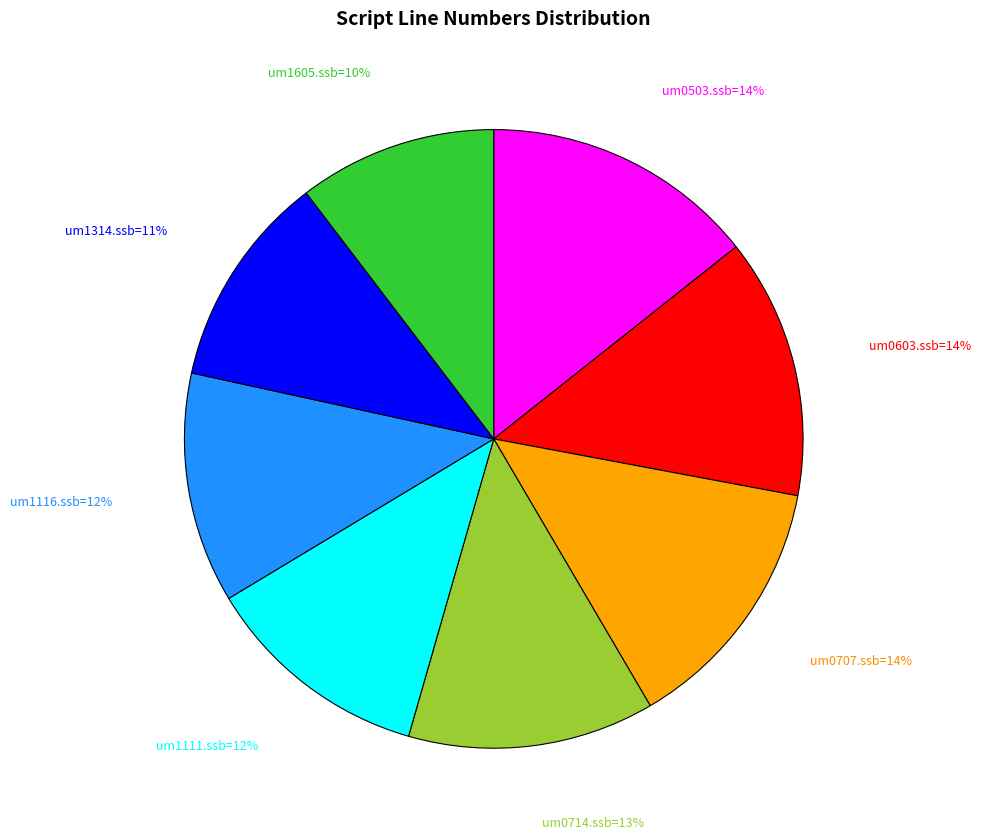

To the nearest percent, what is the average slice percentage?

12%